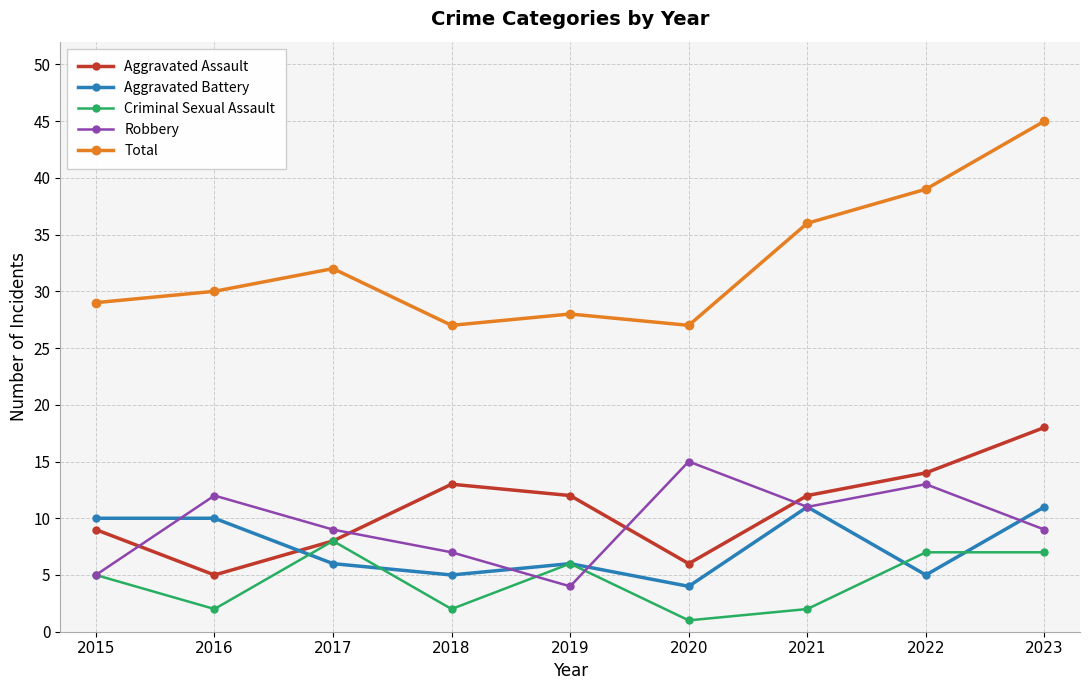

Which series has the largest range (max minus min)?

Total